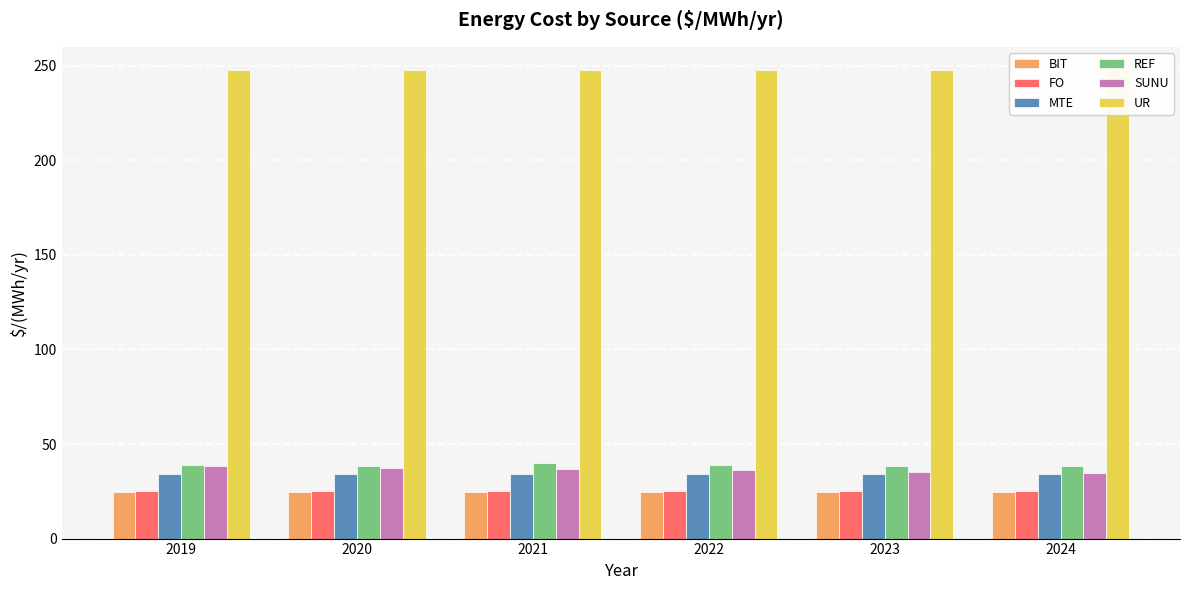

What is the average value of the UR series?

247.6